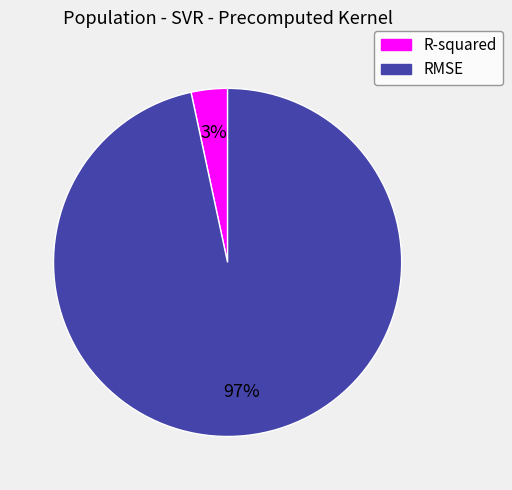

The RMSE slice represents 90% of the pie. True or false?

False